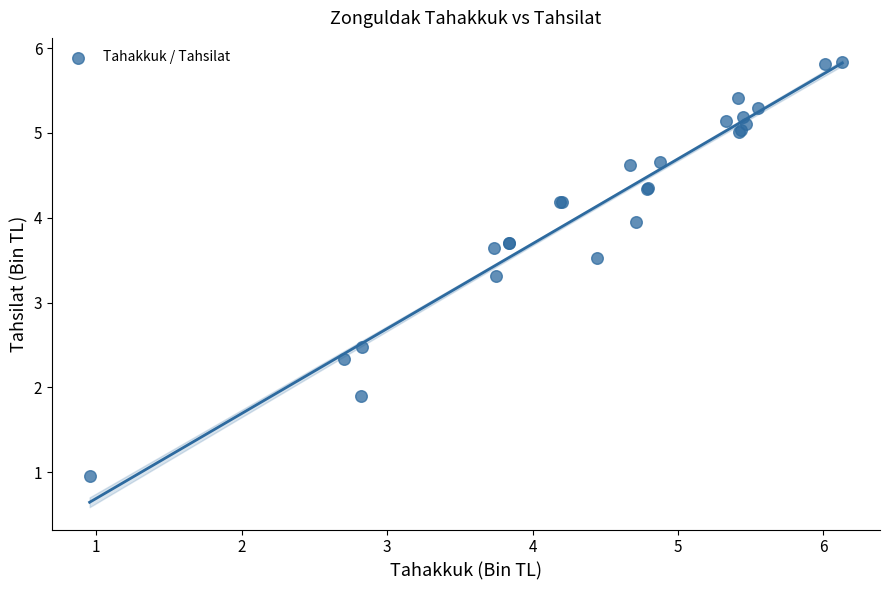

What Y value in the scatter plot is closest to 3?

3.3